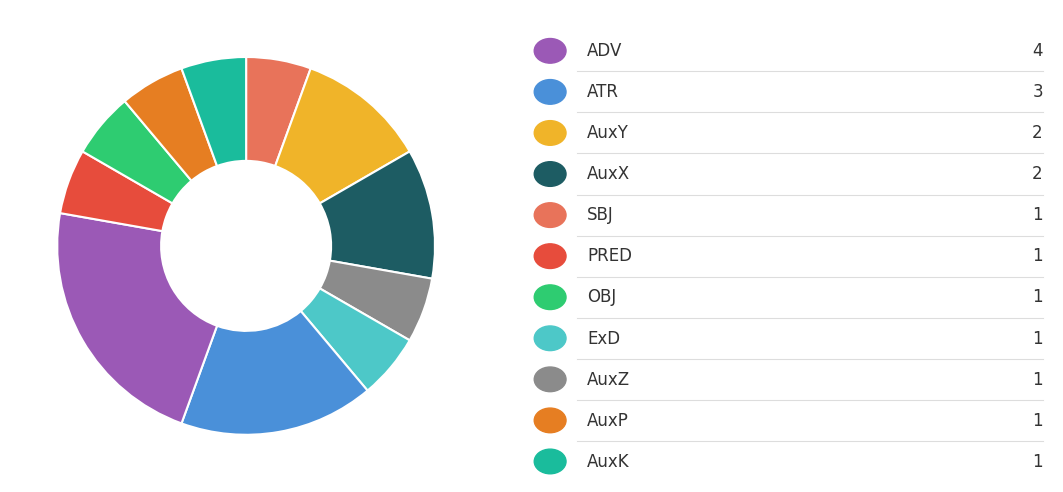

Does any single category account for the majority?

No